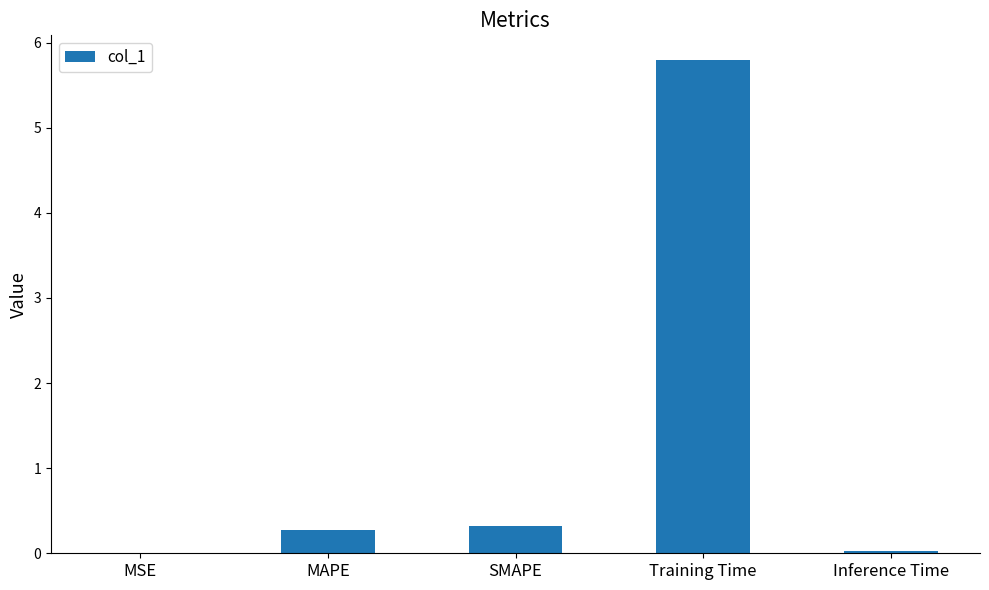

What is the average value?

1.3